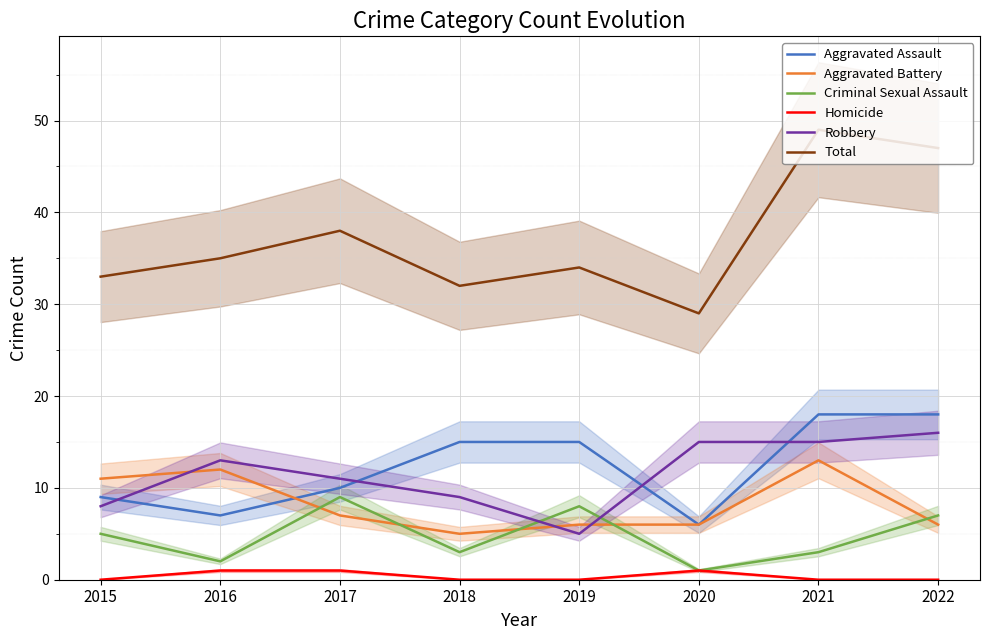

At 2022, list the series in order from largest to smallest.

Total, Aggravated Assault, Robbery, Criminal Sexual Assault, Aggravated Battery, Homicide